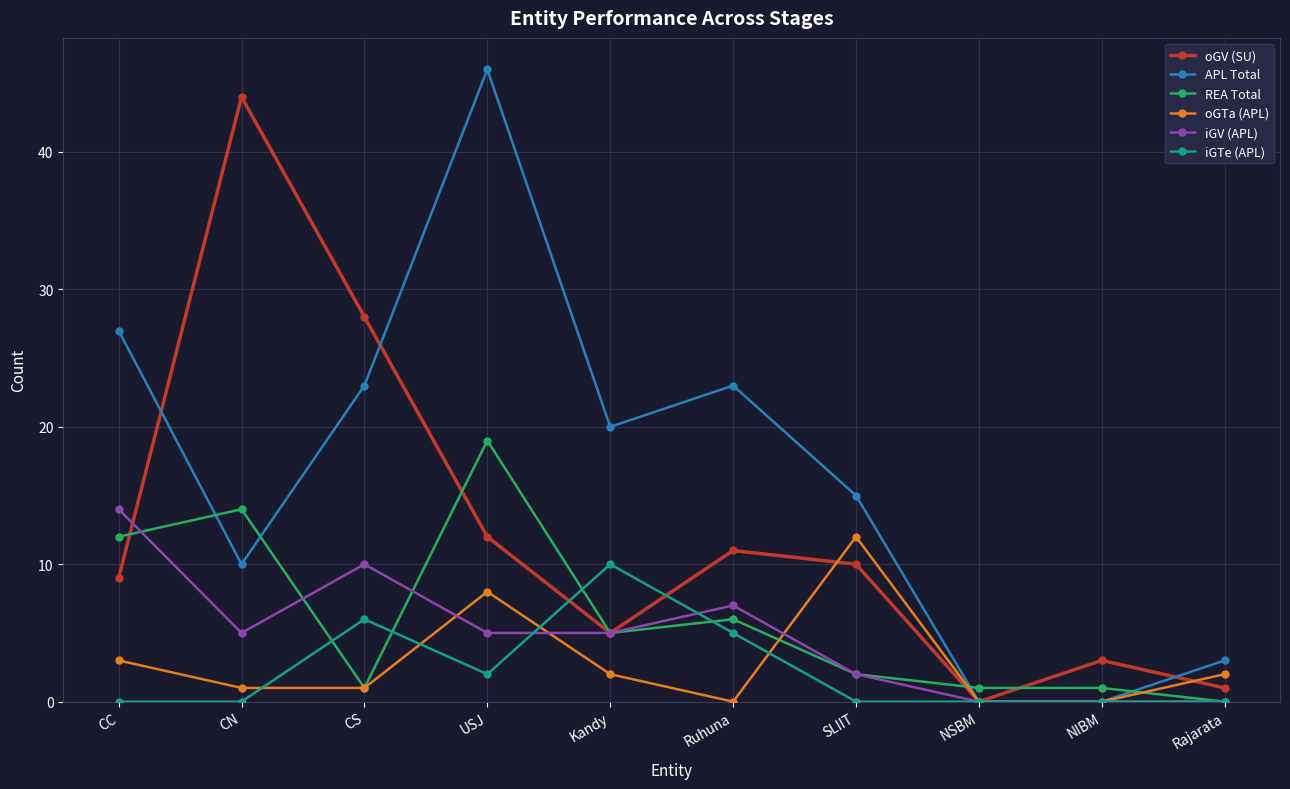

Which category has the highest value in the oGTa (APL) series?

SLIIT